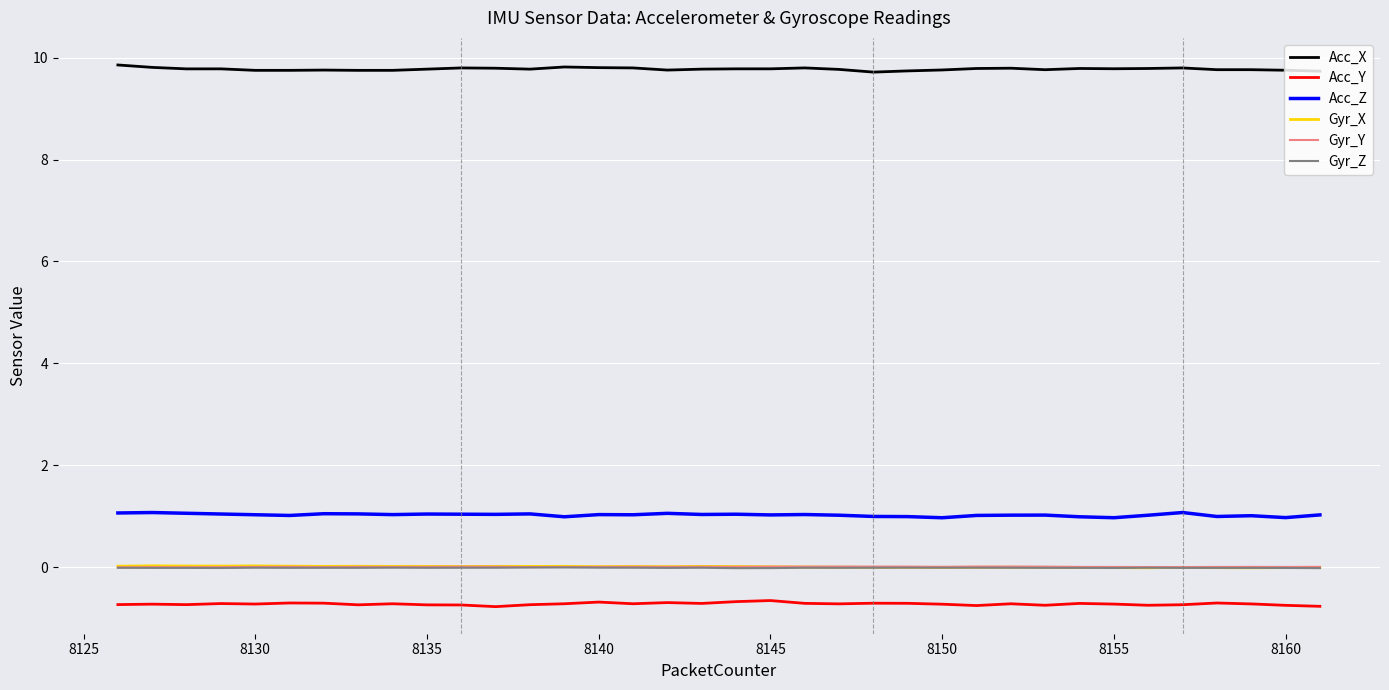

What is the highest value of the Acc_Z series?

1.1